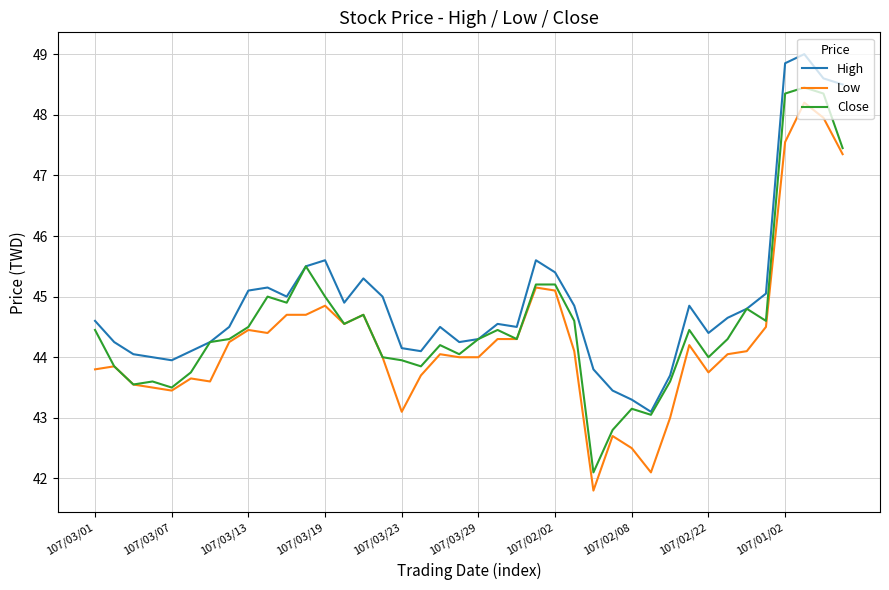

What is the smallest value displayed?

41.8